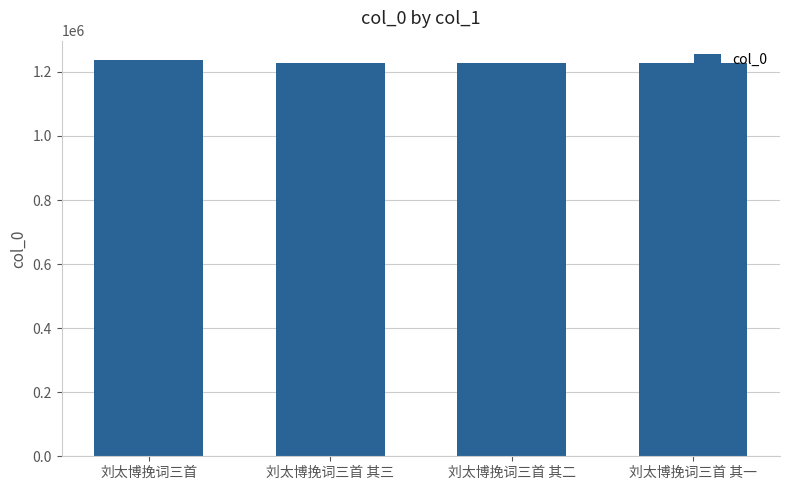

What is the sum of the values at 刘太博挽词三首 其三 and 刘太博挽词三首 其一?

2454630